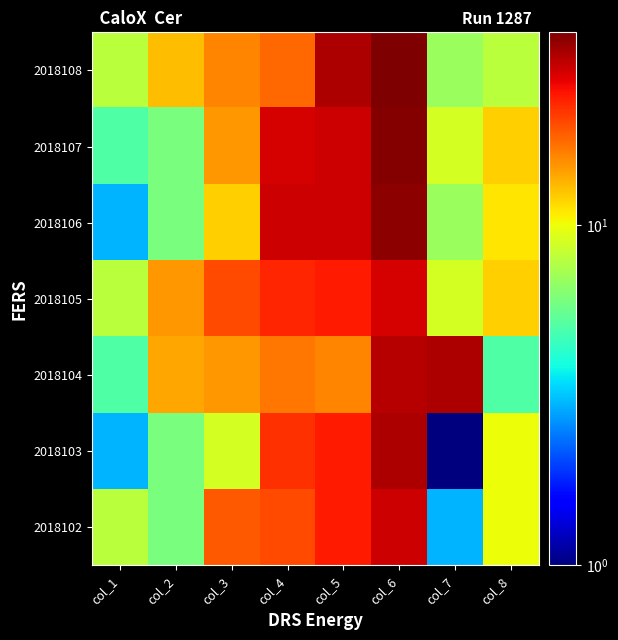

Reading left to right, list all the values displayed in this chart.

2018102: col_1=8	col_2=6	col_3=19	col_4=20	col_5=24	col_6=29	col_7=3	col_8=10
2018103: col_1=3	col_2=6	col_3=9	col_4=22	col_5=24	col_6=32	col_7=1	col_8=10
2018104: col_1=5	col_2=14	col_3=15	col_4=17	col_5=16	col_6=31	col_7=32	col_8=5
2018105: col_1=8	col_2=15	col_3=20	col_4=23	col_5=24	col_6=28	col_7=9	col_8=12
2018106: col_1=3	col_2=6	col_3=12	col_4=29	col_5=29	col_6=35	col_7=7	col_8=11
2018107: col_1=5	col_2=6	col_3=15	col_4=28	col_5=29	col_6=36	col_7=9	col_8=12
2018108: col_1=8	col_2=13	col_3=16	col_4=18	col_5=32	col_6=37	col_7=7	col_8=8